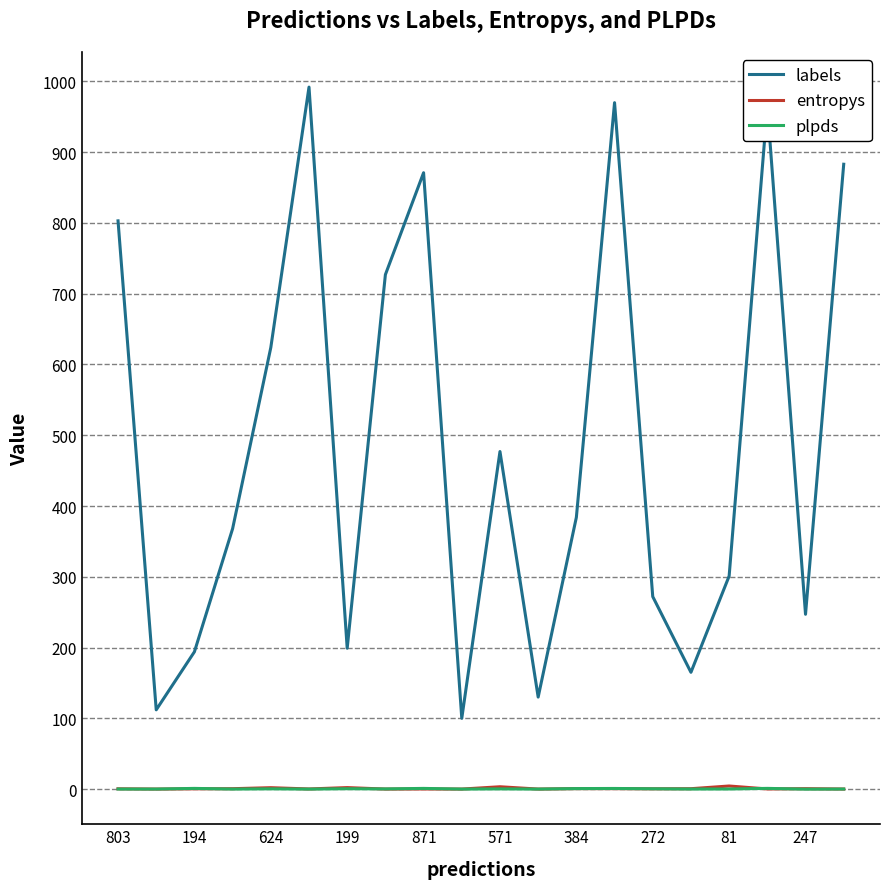

Which series has the largest total across all categories?

labels